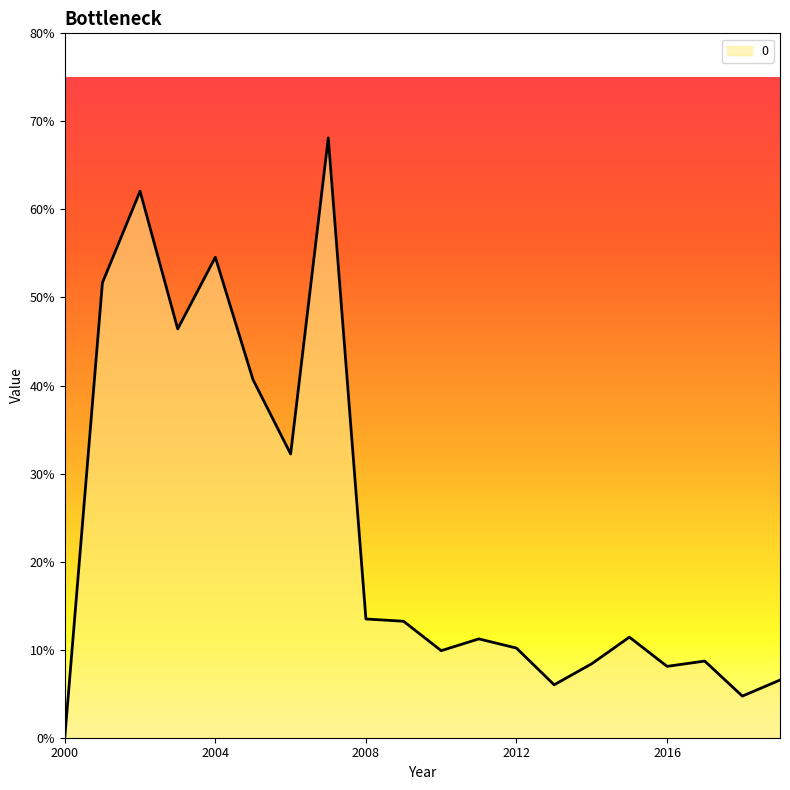

Reading left to right, list all the values displayed in this chart.

0.0	0.5	0.6	0.5	0.5	0.4	0.3	0.7	0.1	0.1	0.1	0.1	0.1	0.1	0.1	0.1	0.1	0.1	0.0	0.1